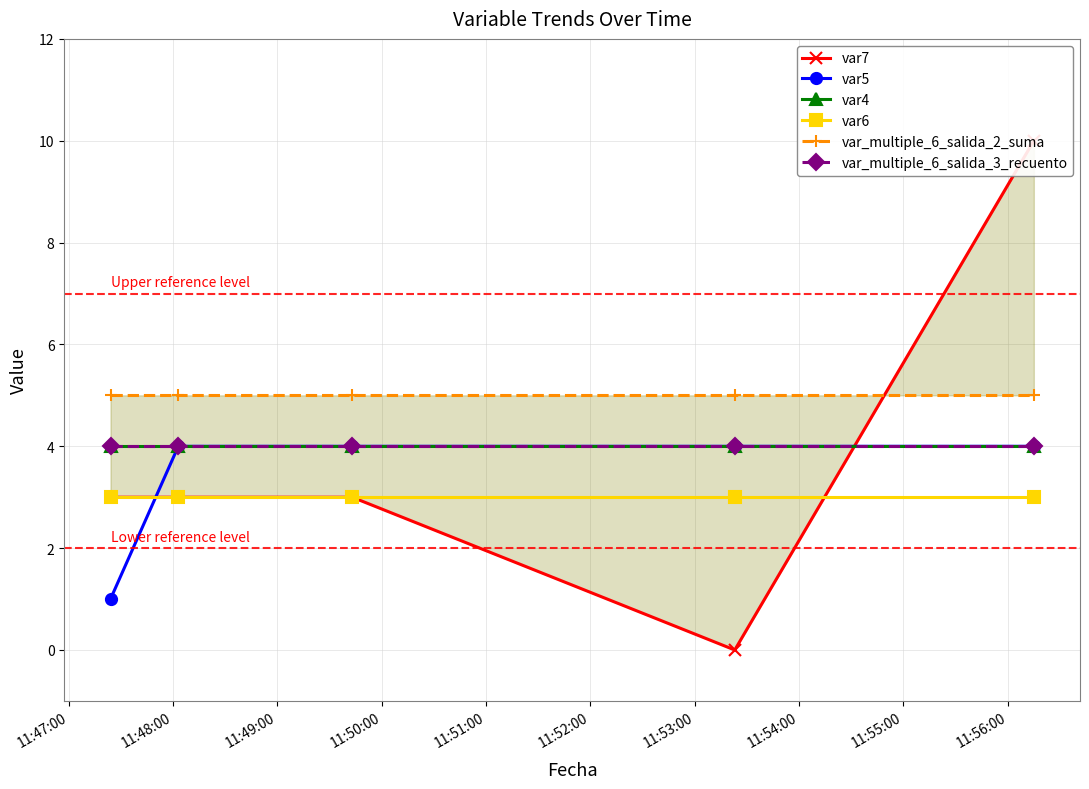

Which series has the largest total across all categories?

var_multiple_6_salida_2_suma